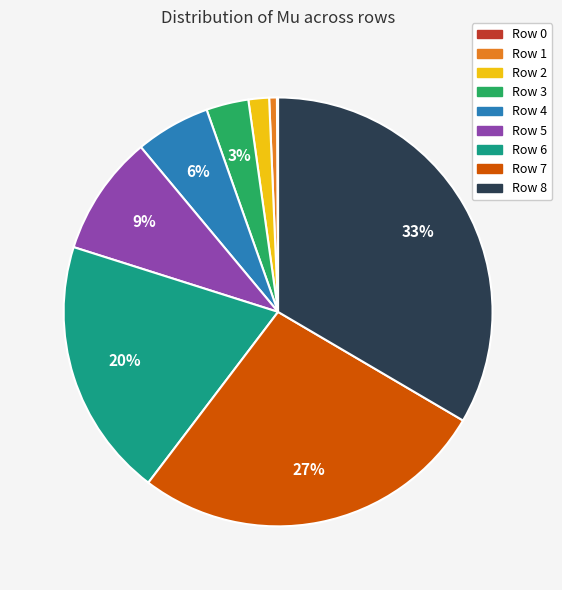

Is Row 6 the majority of the pie?

No